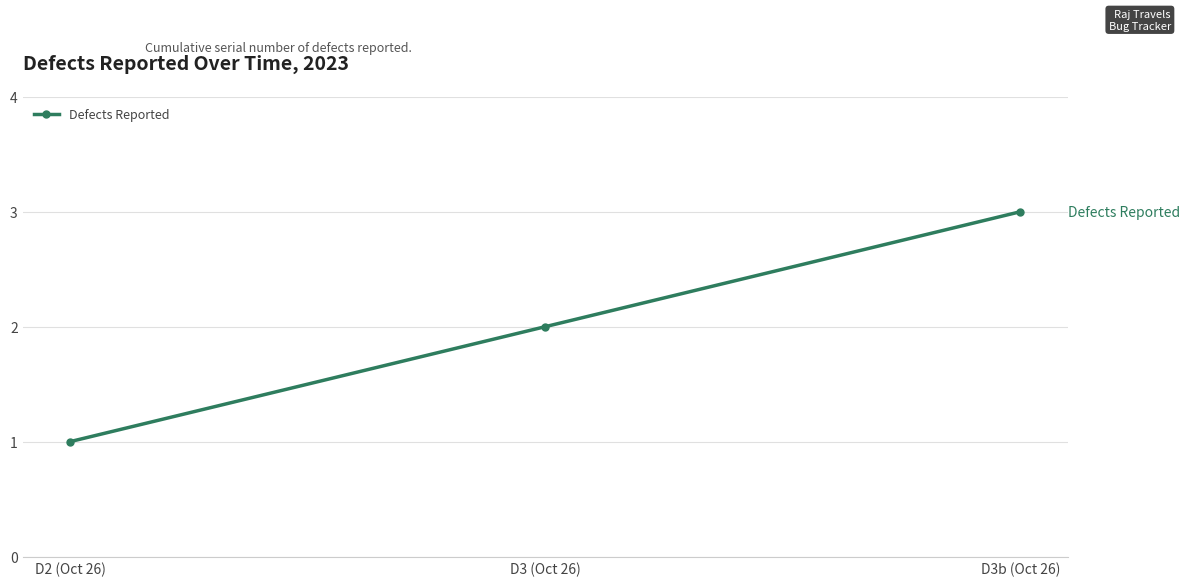

What is the label of the 3rd point from the right?

D2 (Oct 26)